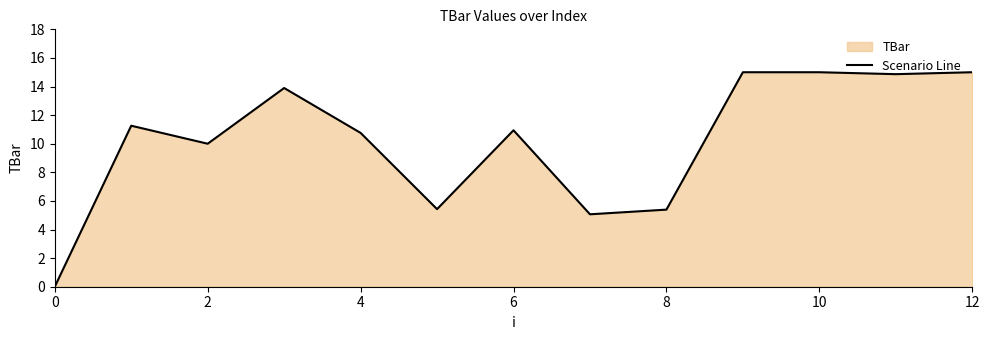

The value at 0 is 8.3. True or false?

False